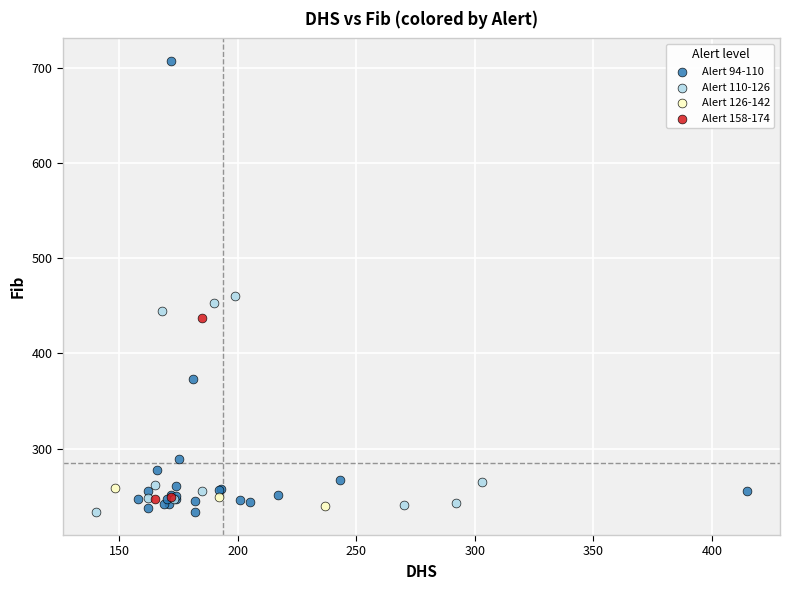

Which series has the largest Y range (max minus min)?

Alert 94-110